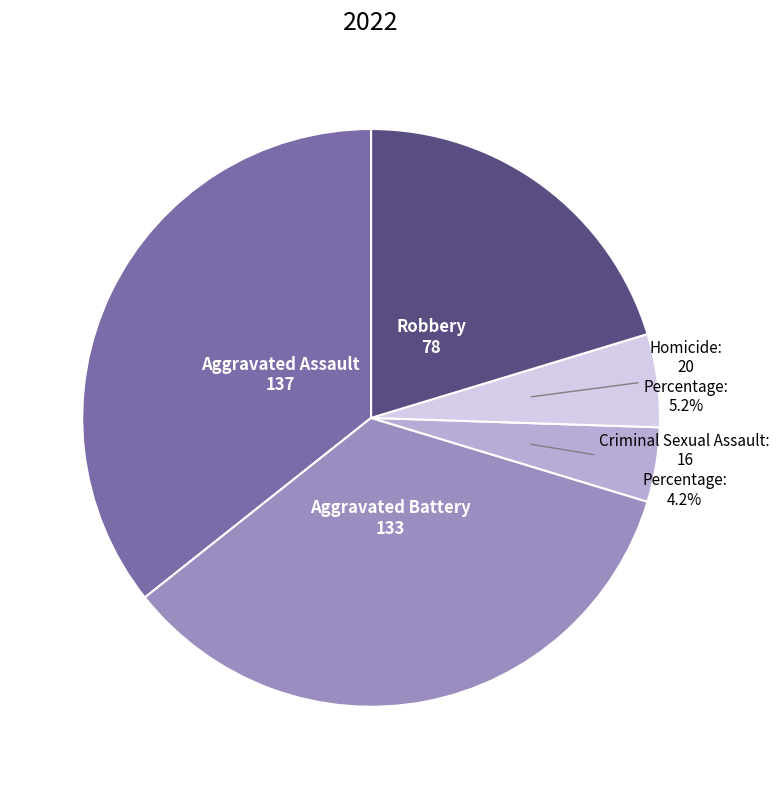

Which category has the smallest portion of the pie?

Criminal Sexual Assault